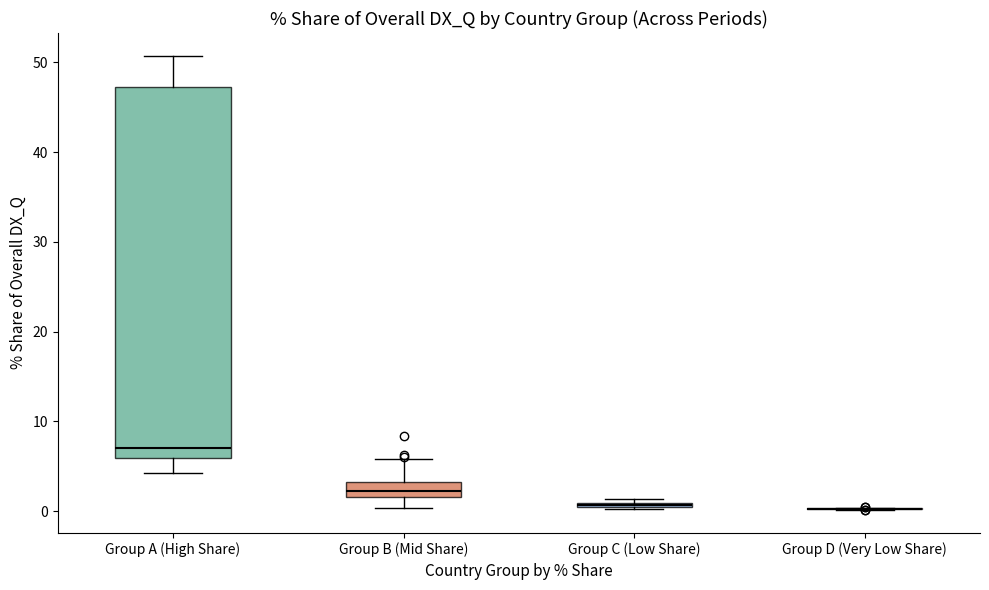

Where does the lower whisker of the box for Group B (Mid Share) end on the y-axis? The values are not printed on the chart, so give them approximately, as read against the axis.

0